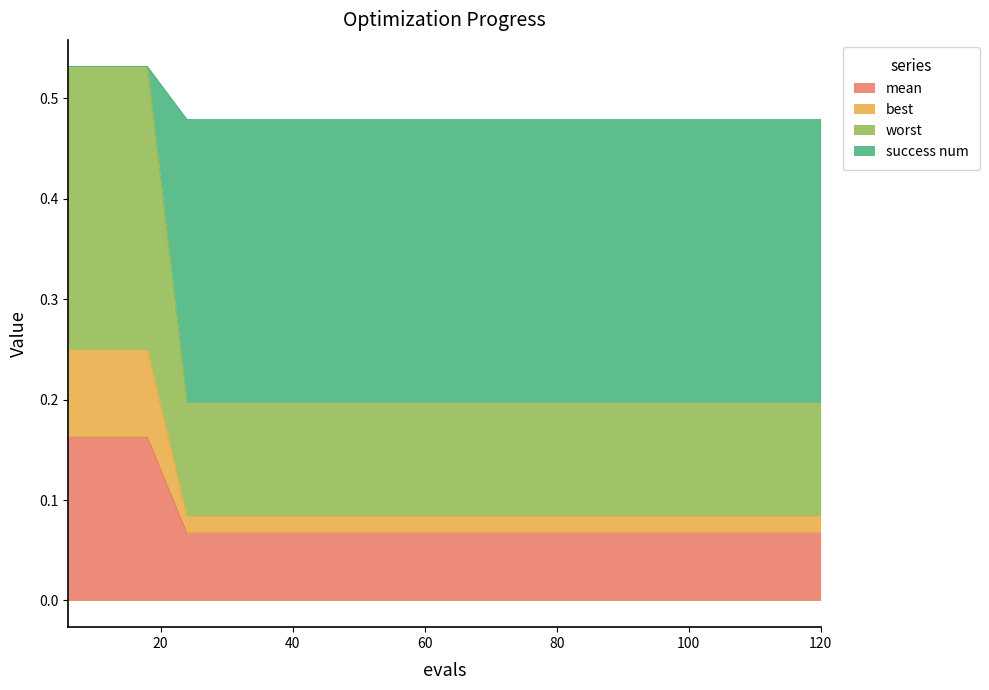

Count the number of data series in this chart.

4